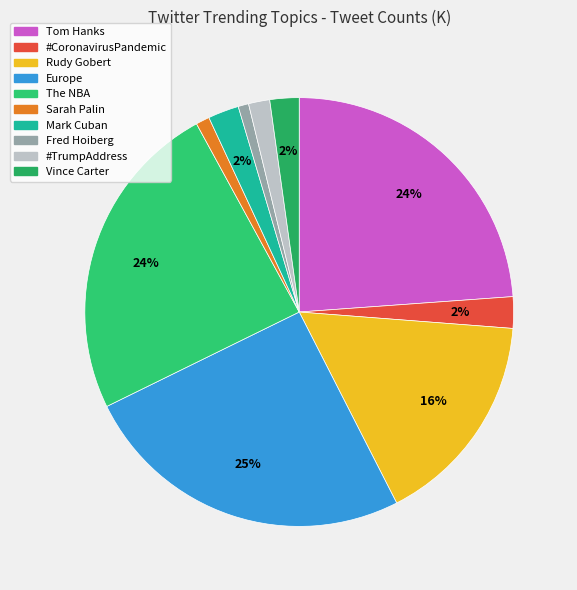

Is there any slice that represents more than half of the pie?

No